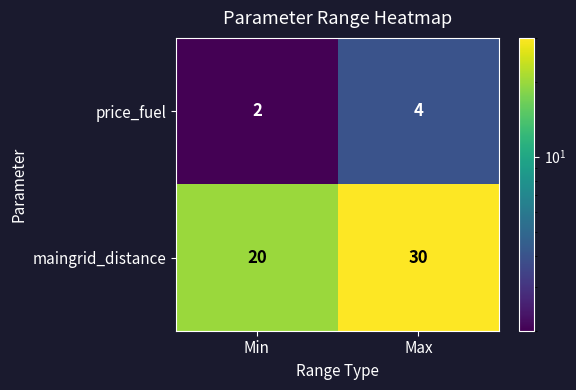

Rank the series at Max from lowest to highest value.

price_fuel, maingrid_distance